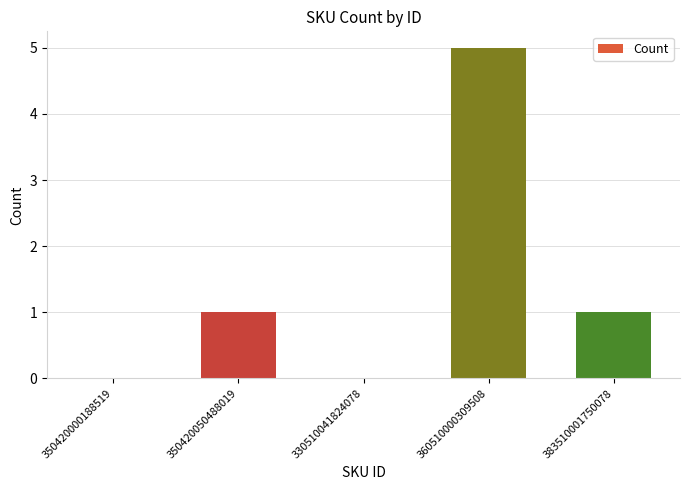

What is the greatest value displayed?

5